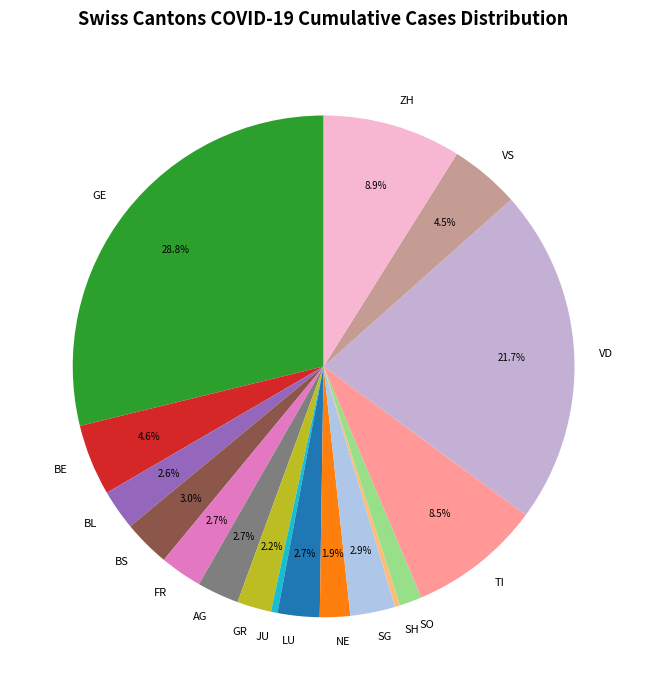

What is the largest slice in the pie chart?

GE